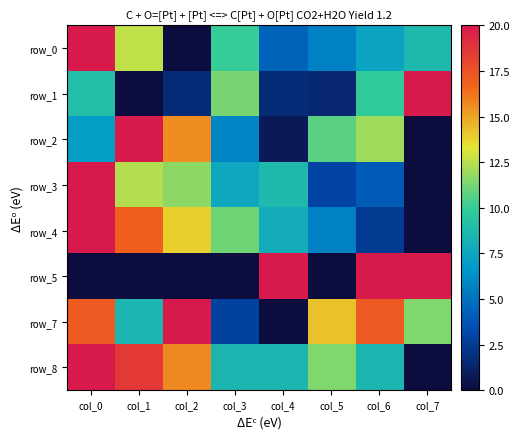

What is the difference between the row_1 values at col_4 and col_1?

1.7